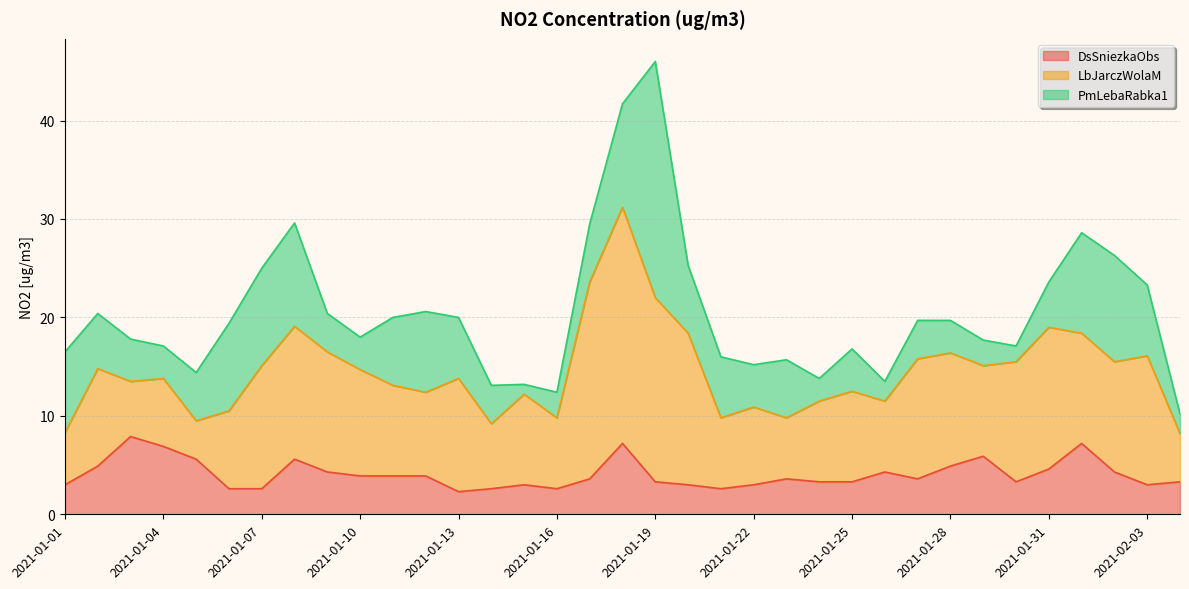

What is the spread (max minus min) of values at 2021-01-06?

6.3